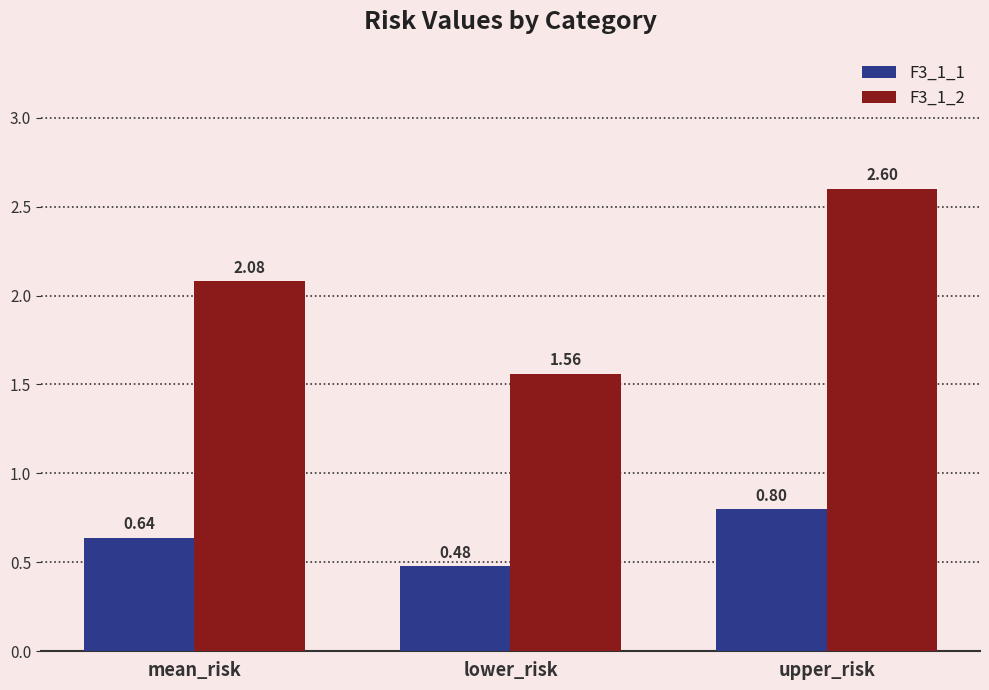

How many groups of bars are there?

3